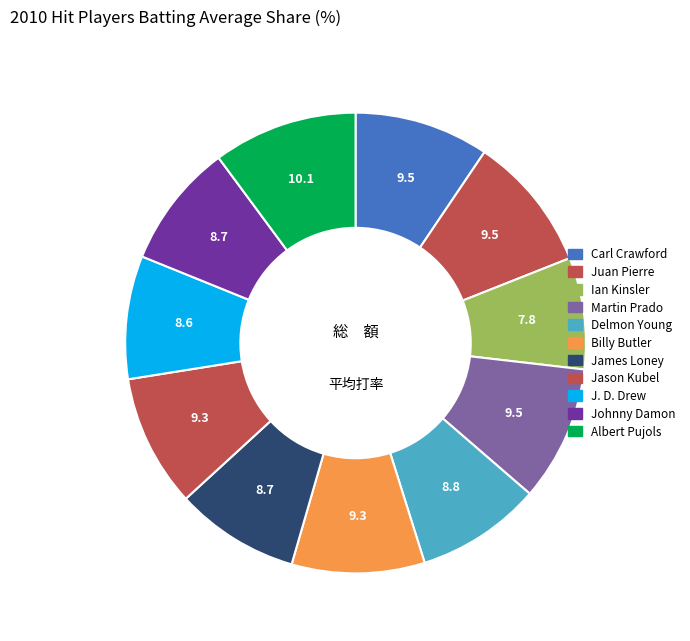

Is it true that Delmon Young is 14% of the pie?

False